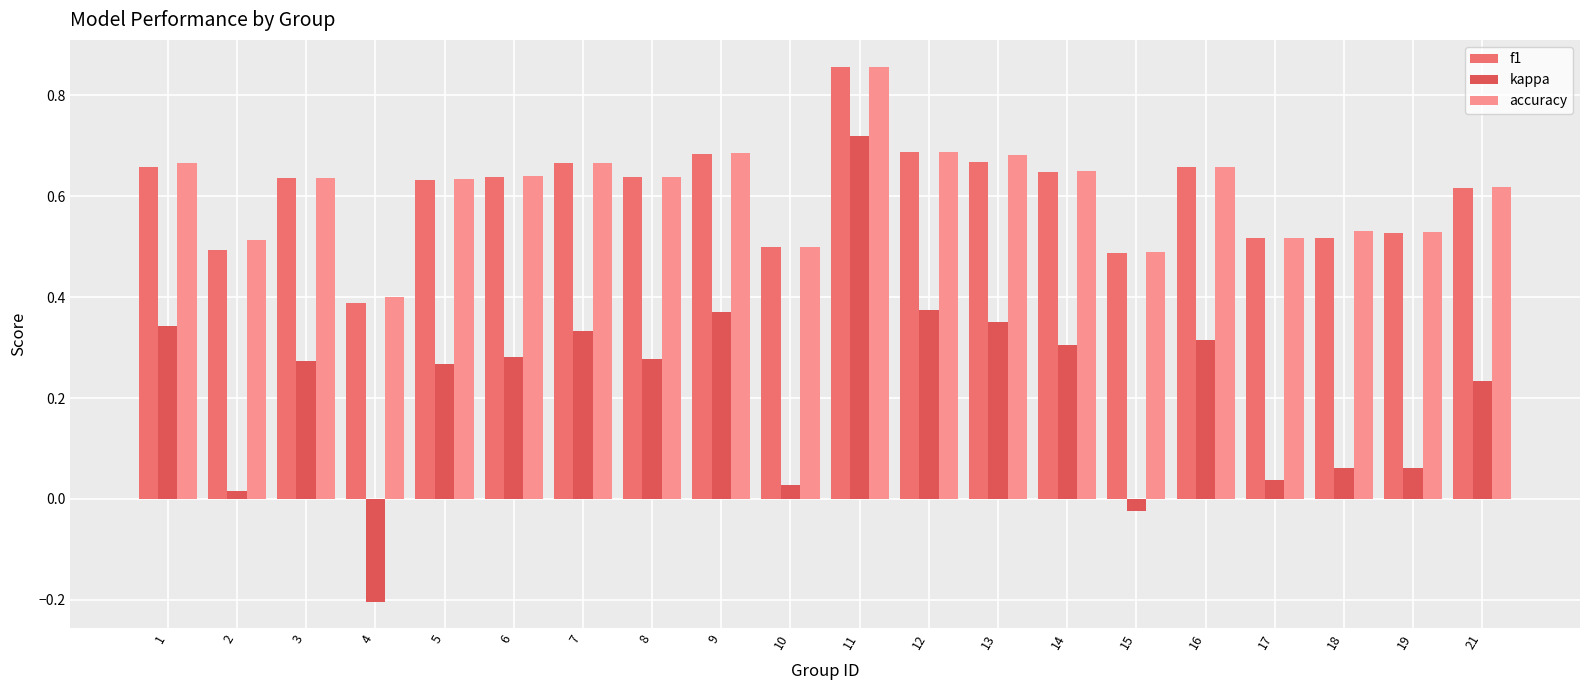

Count the f1 values in the range 0 to 1.

20